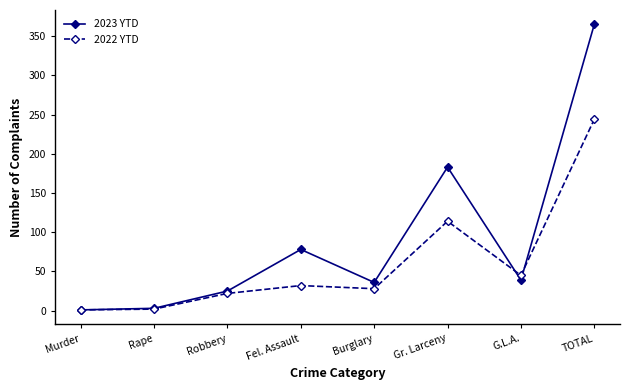

List the series in order of their peak value, lowest first.

2022 YTD, 2023 YTD